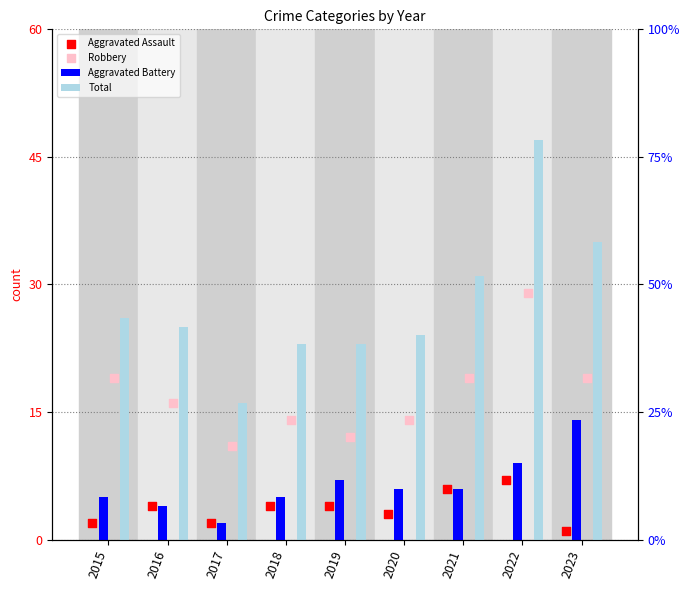

Which series reaches the maximum Y coordinate?

Total